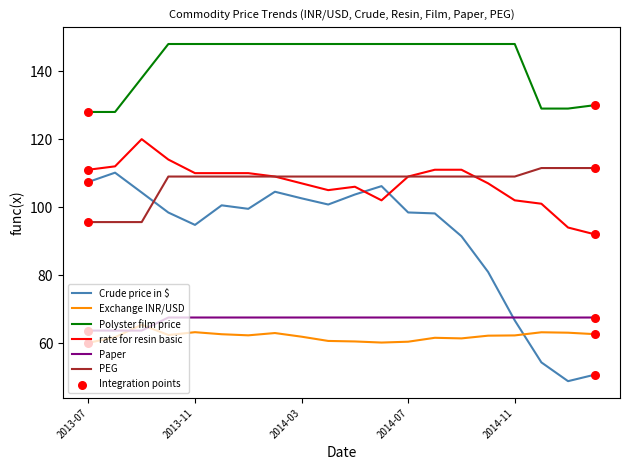

True or false: Polyster film price and rate for resin basic cross at least once.

False